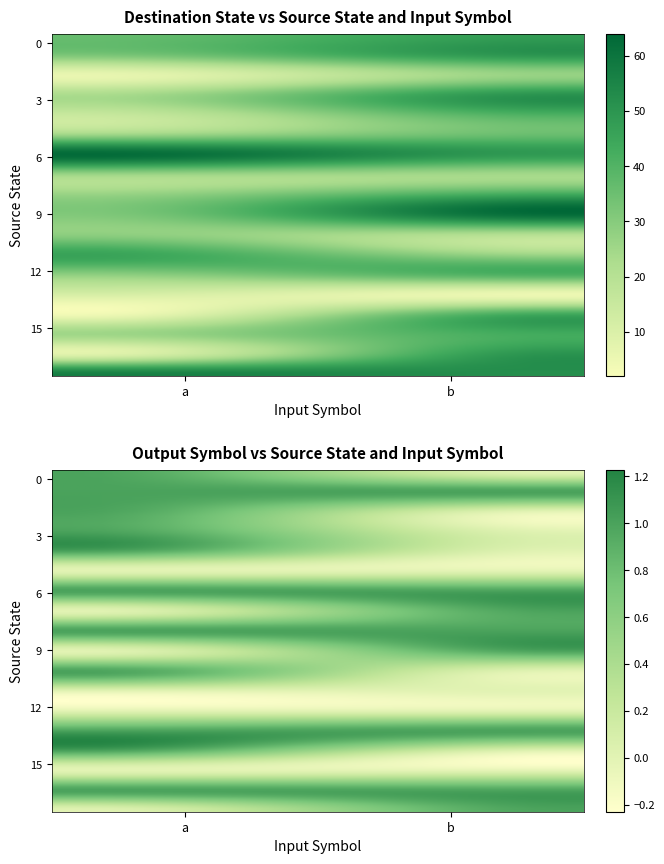

What is the average value of the 4 series?

28